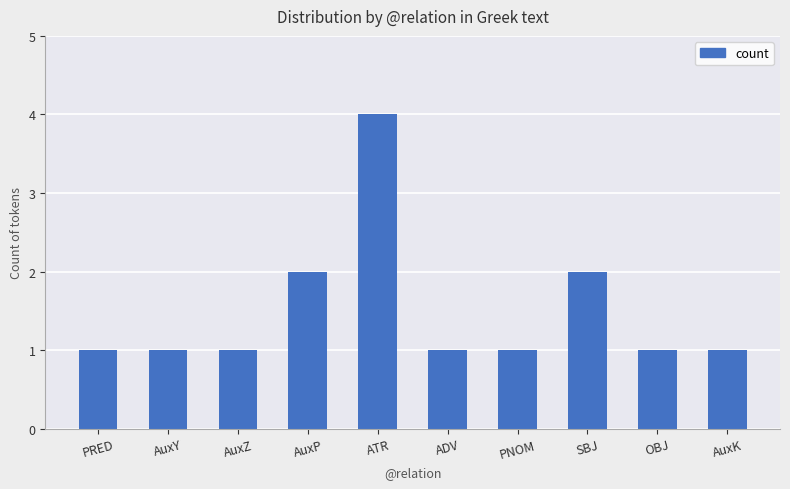

How many bars are there in total?

10